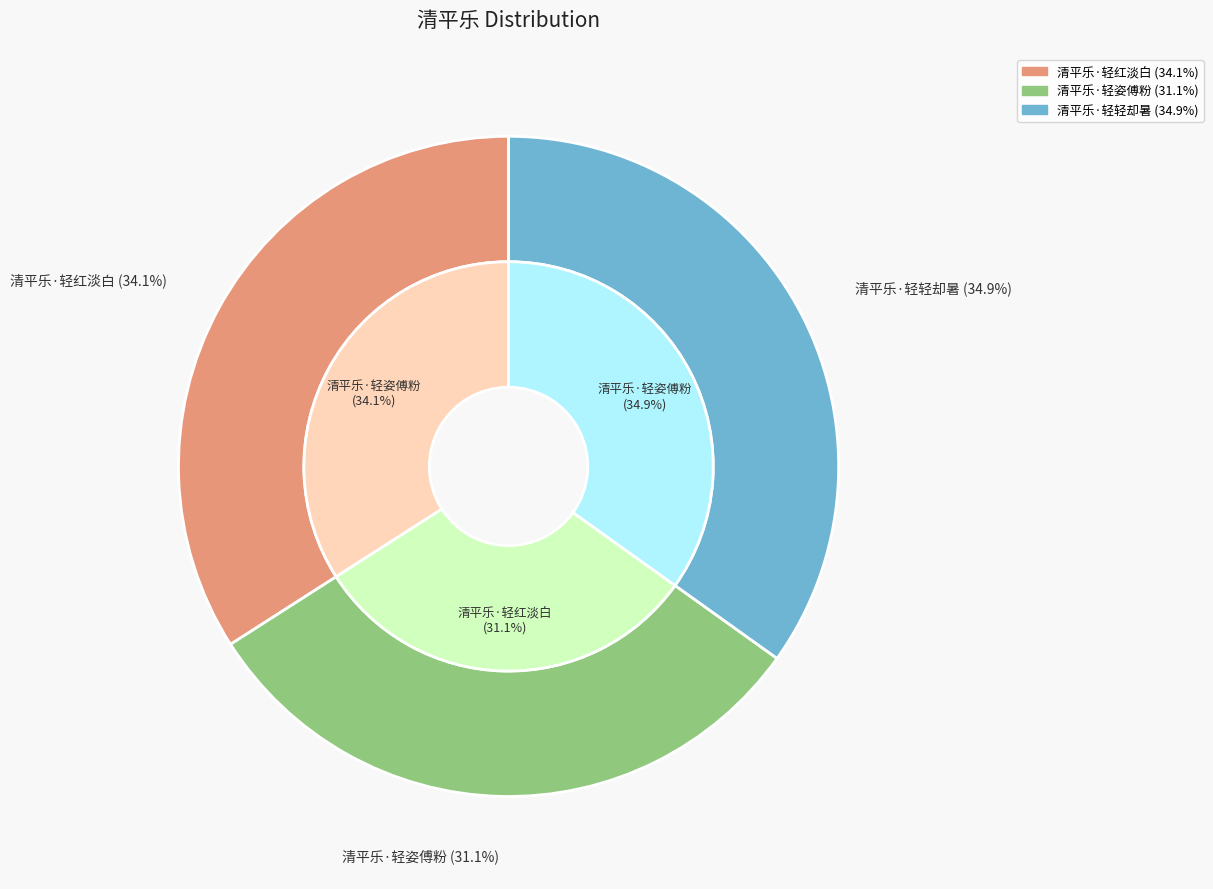

What portion of the pie excludes 清平乐·轻姿傅粉?

68.9%